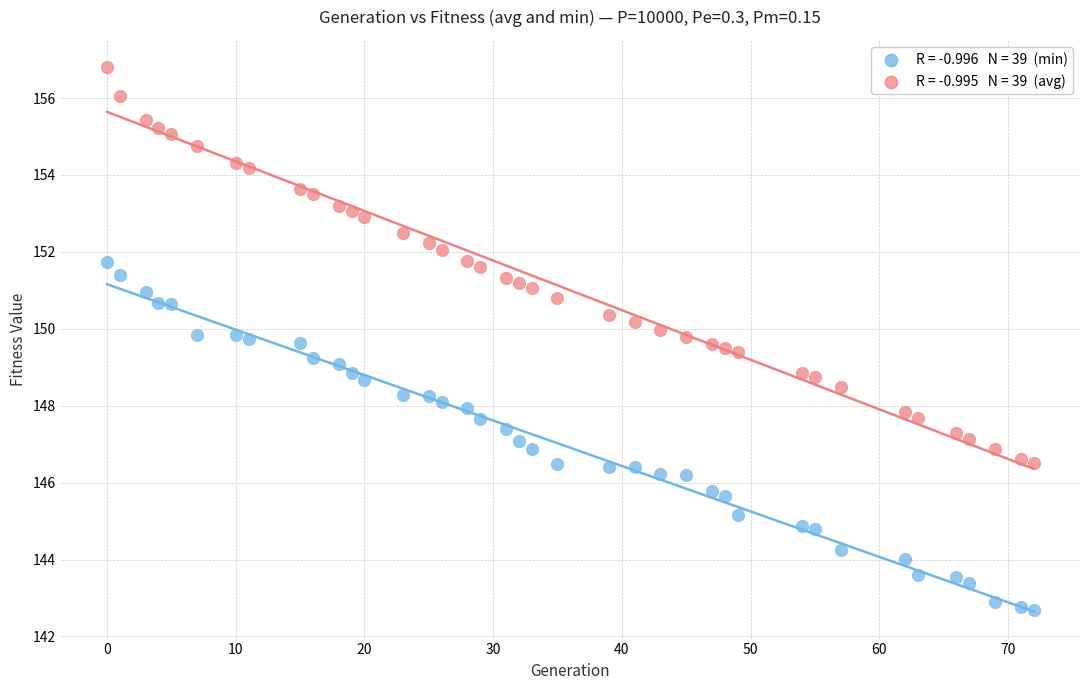

Across all data points, what is the range of Y values (max minus min)?

14.1